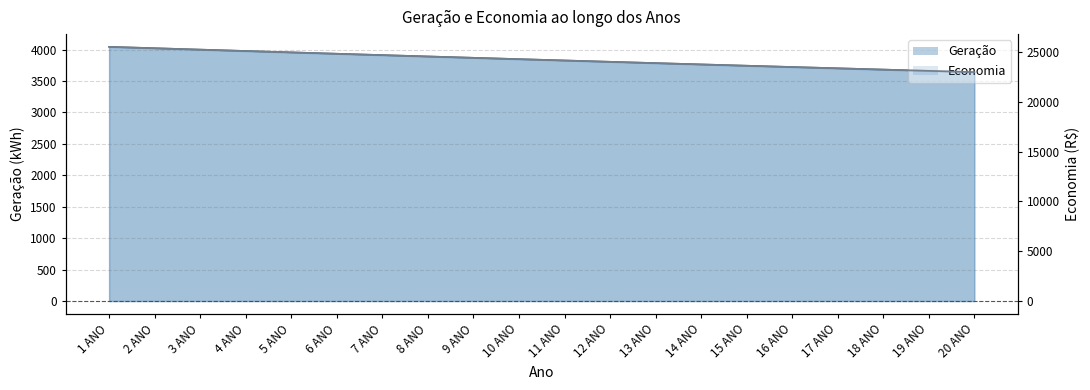

Which category has the lowest value in the Economia series?

20 ANO